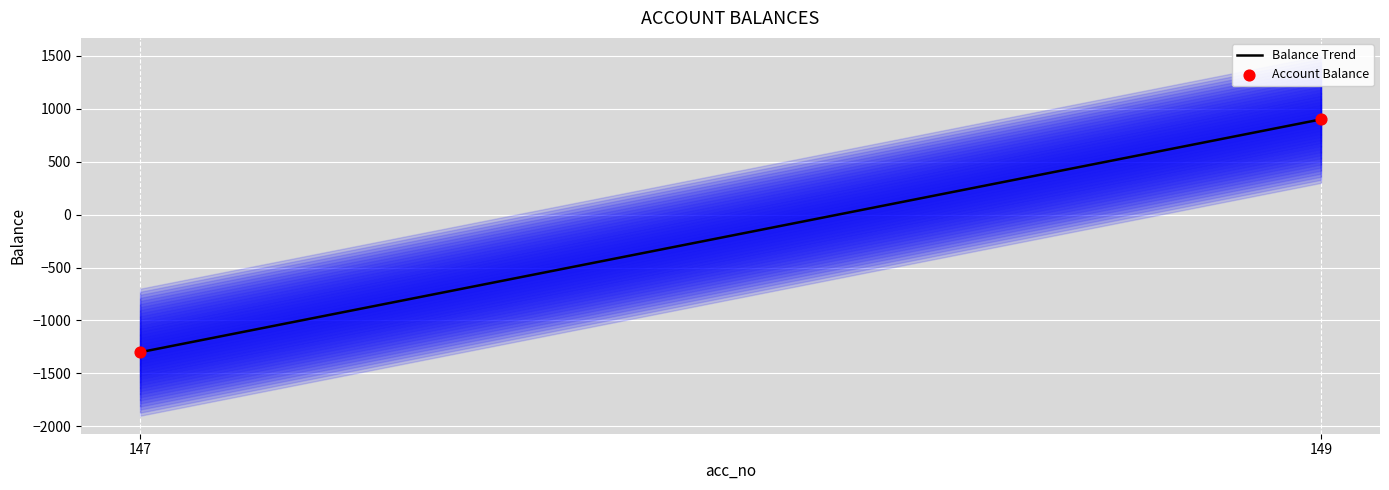

What is the change in value from 147 to 149?

+2200